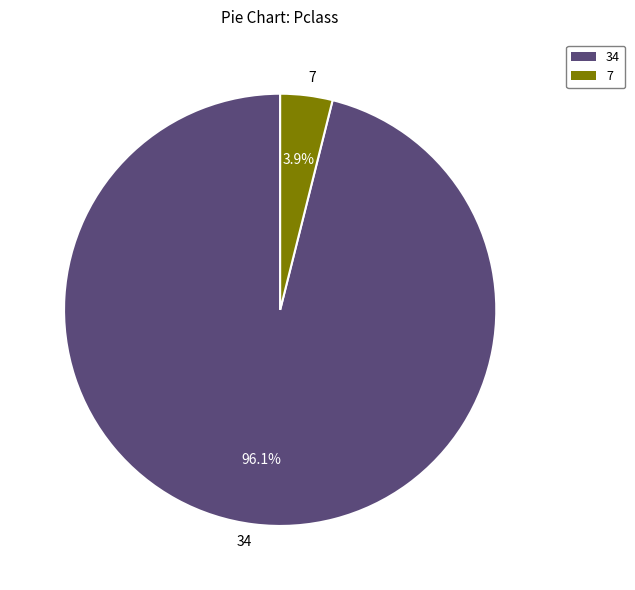

What is the smallest slice in the pie chart?

7